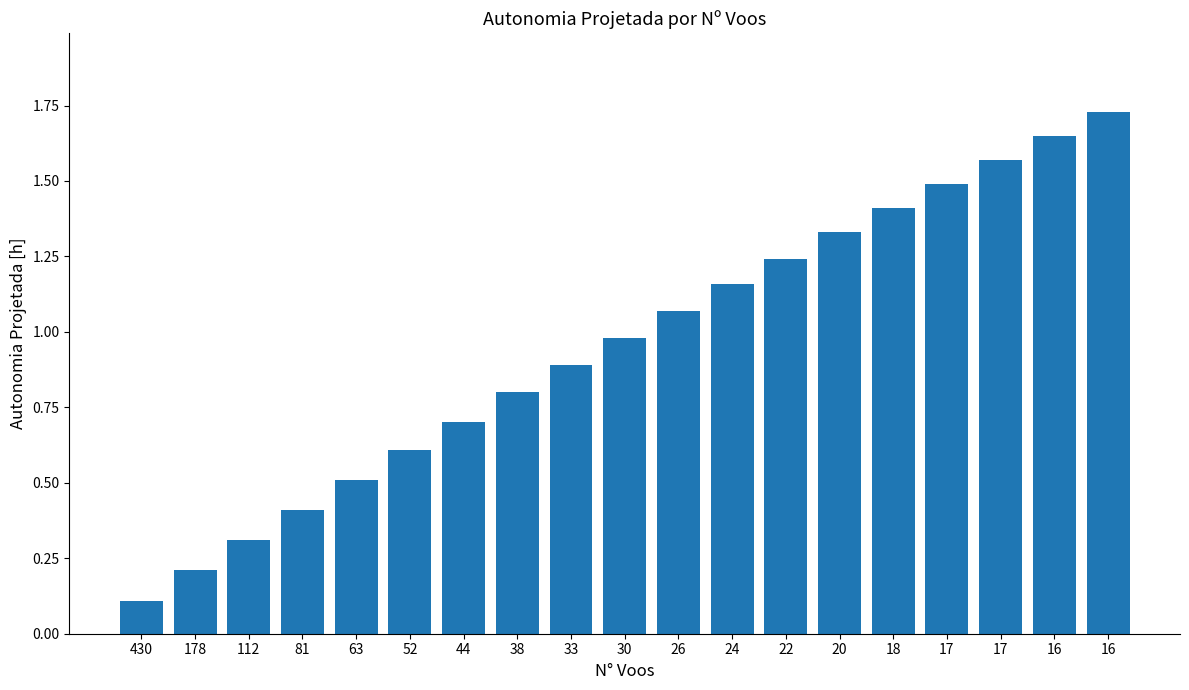

List the labels in order of value, largest first.

16, 16, 17, 17, 18, 20, 22, 24, 26, 30, 33, 38, 44, 52, 63, 81, 112, 178, 430